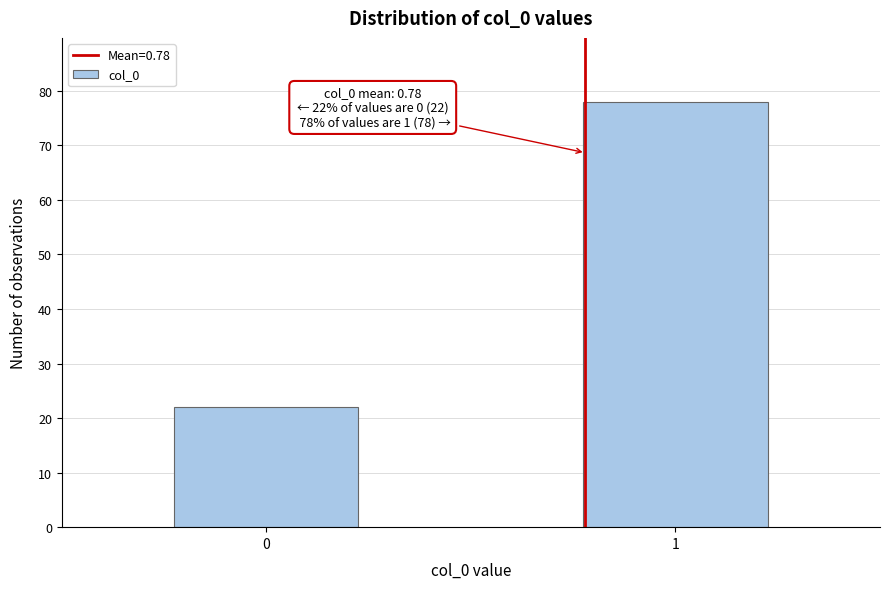

Reading right to left, extract all data points from this chart.

1=78	0=22